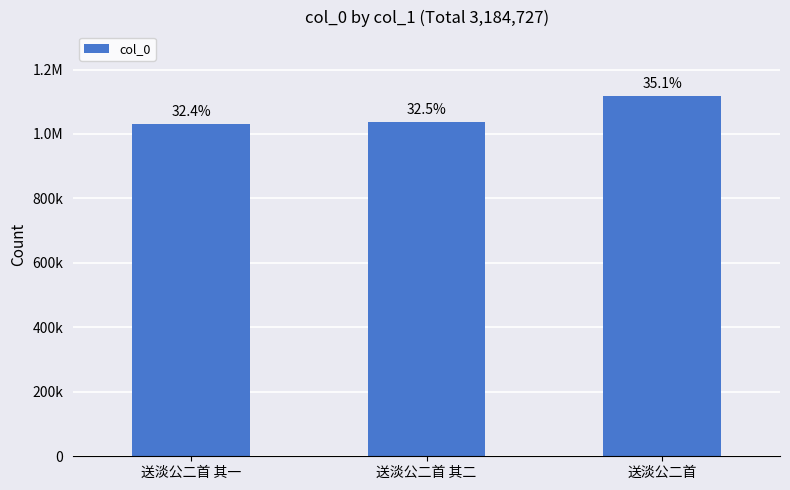

Are the bars horizontal?

No